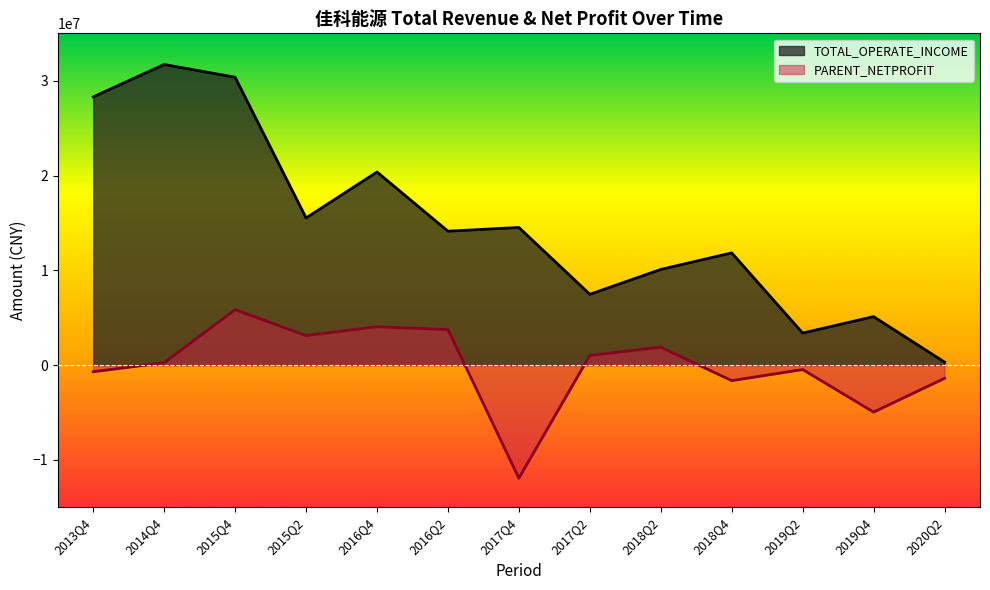

Where does the TOTAL_OPERATE_INCOME series first go above 14124993?

2013Q4